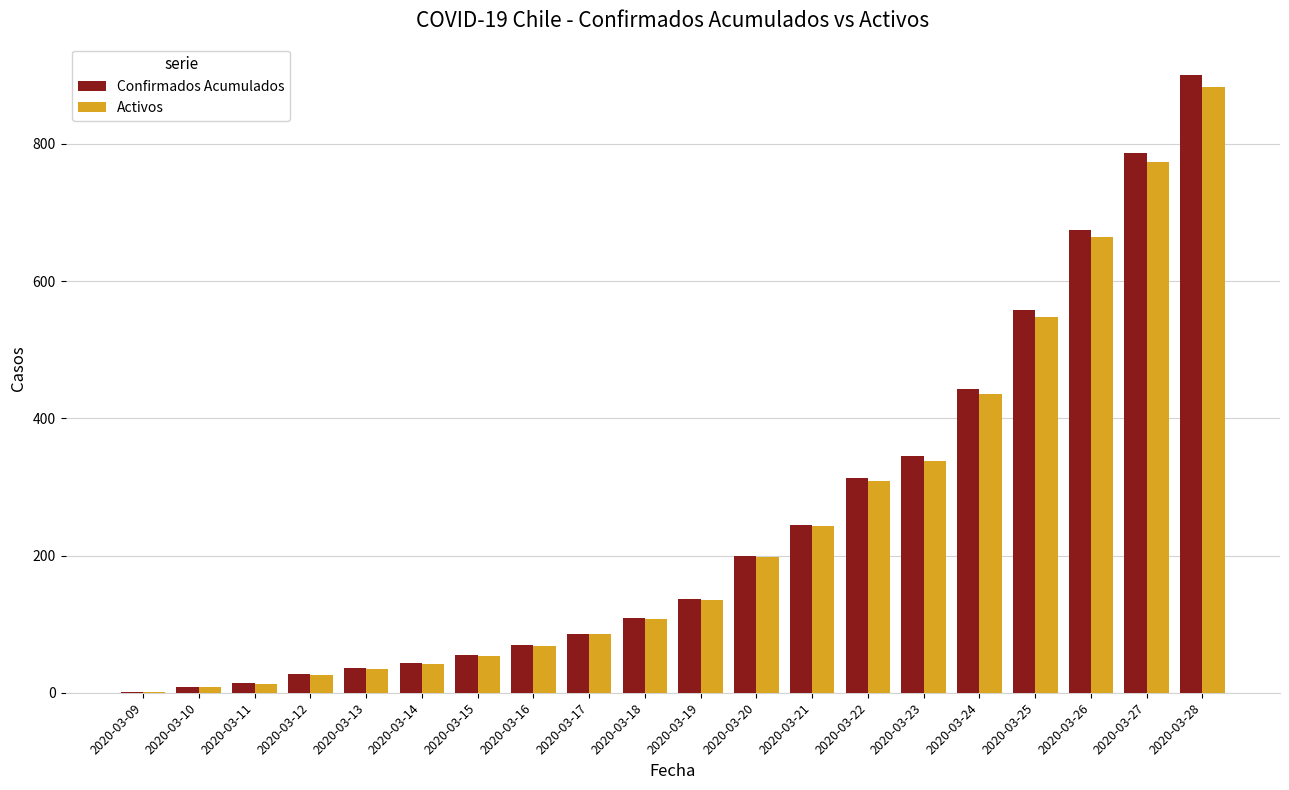

True or false: Activos has a value of 799 at 2020-03-25.

False